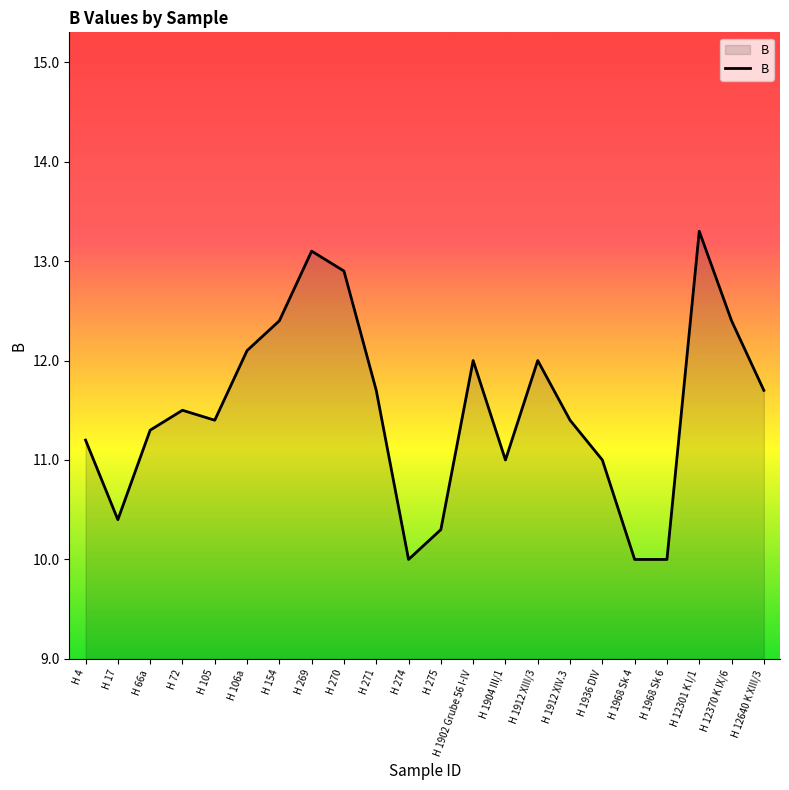

What is the maximum value shown in the chart?

13.3